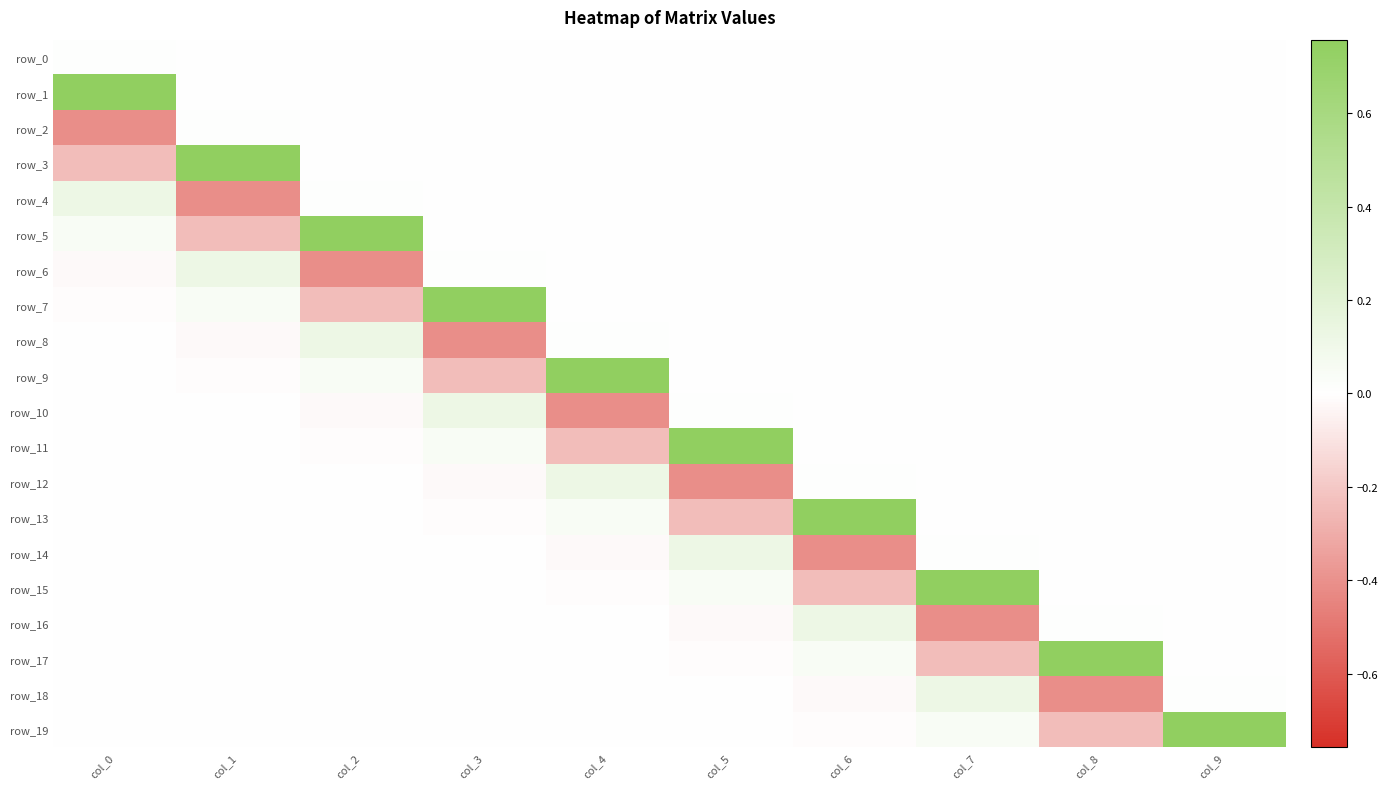

What is the difference between the second highest and minimum values in the row_7 series?

0.3